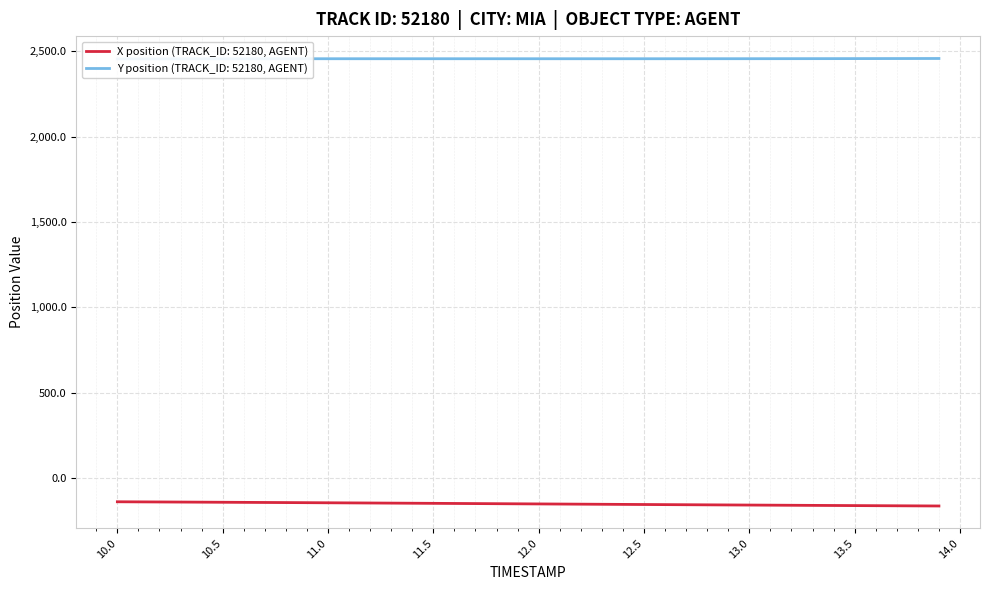

True or false: Y and X intersect in this chart.

False